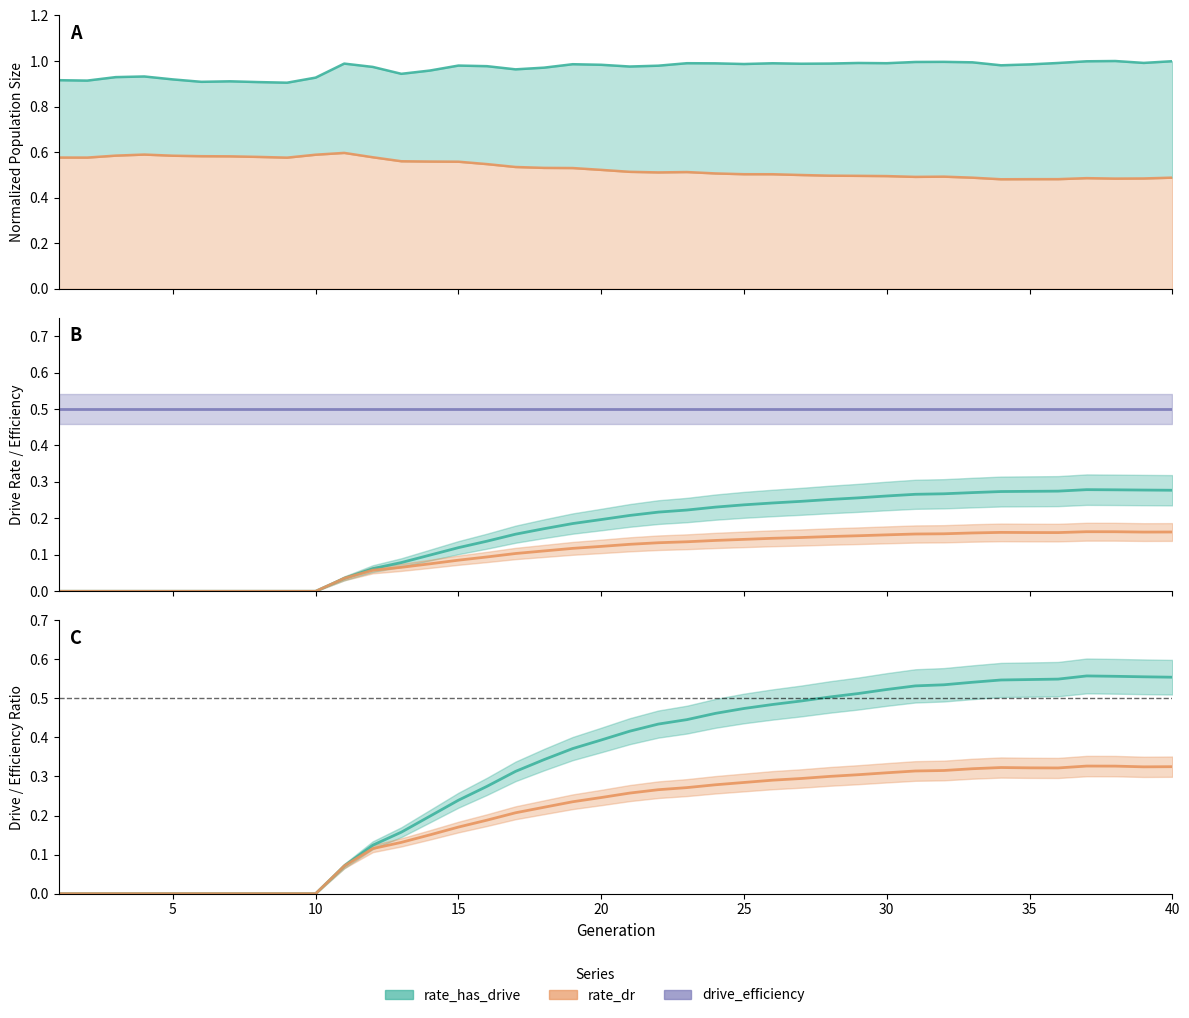

At which category is the sum across all series the highest?

37